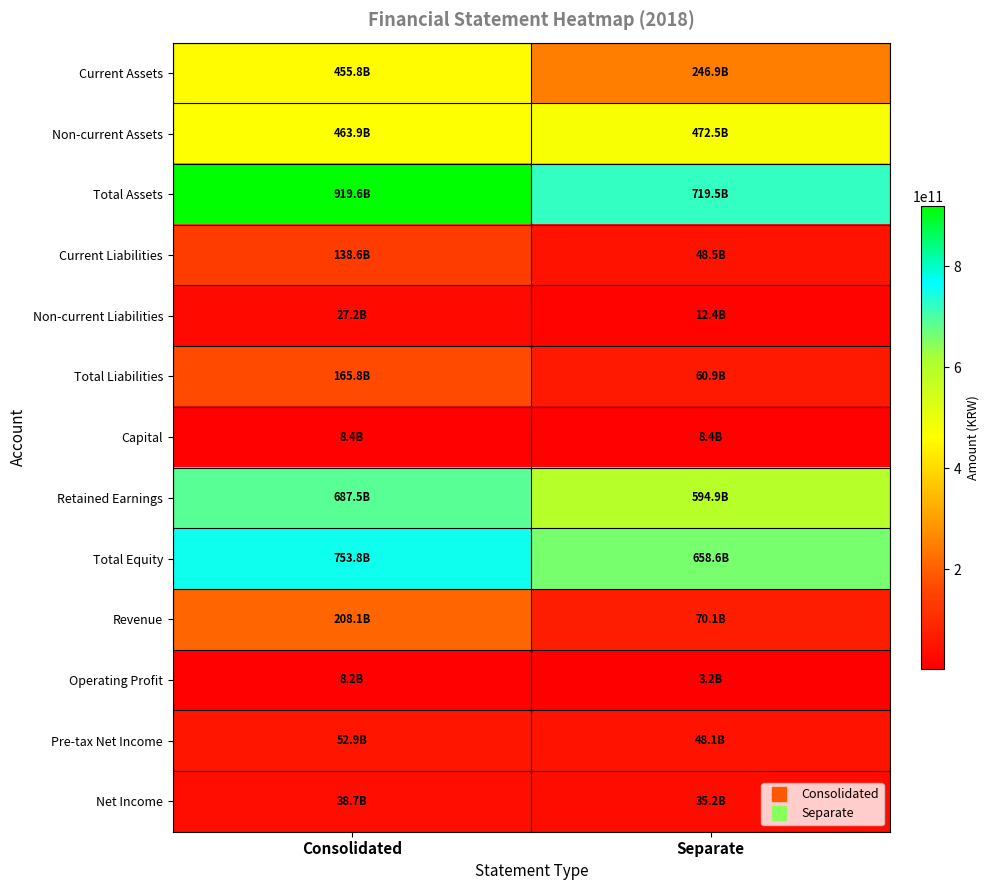

At which category does the chart reach its minimum across all series?

Separate